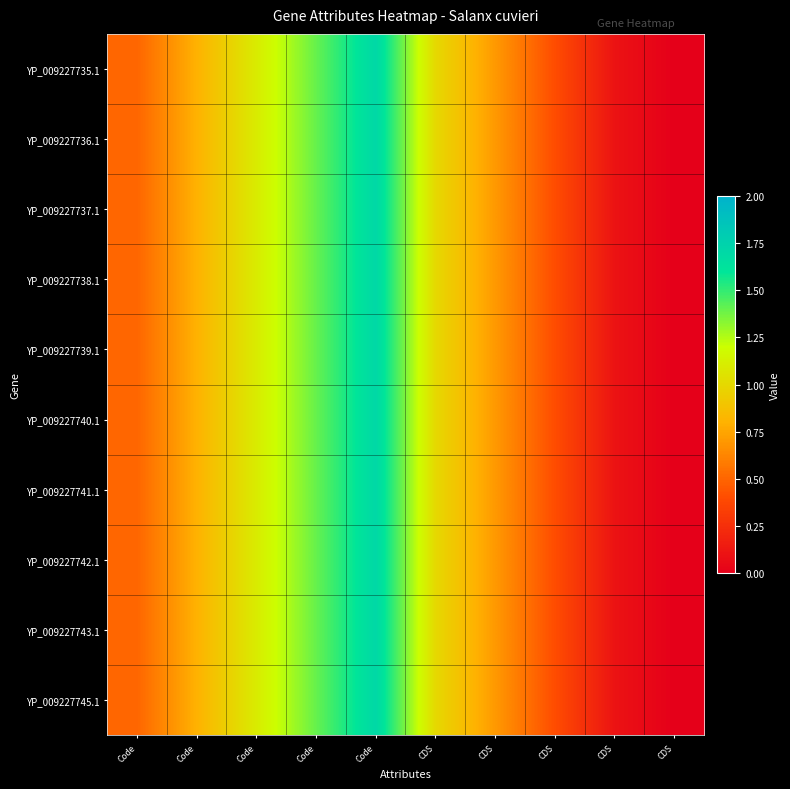

Reading left to right, transcribe all the data shown in this chart.

YP_009227735.1: Code=0.5	Code=0.8	Code=1.1	Code=1.4	Code=1.7	CDS=1.0	CDS=0.7	CDS=0.4	CDS=0.1	CDS=0.0
YP_009227736.1: Code=0.5	Code=0.8	Code=1.1	Code=1.4	Code=1.7	CDS=1.0	CDS=0.7	CDS=0.4	CDS=0.1	CDS=0.0
YP_009227737.1: Code=0.5	Code=0.8	Code=1.1	Code=1.4	Code=1.7	CDS=1.0	CDS=0.7	CDS=0.4	CDS=0.1	CDS=0.0
YP_009227738.1: Code=0.5	Code=0.8	Code=1.1	Code=1.4	Code=1.7	CDS=1.0	CDS=0.7	CDS=0.4	CDS=0.1	CDS=0.0
YP_009227739.1: Code=0.5	Code=0.8	Code=1.1	Code=1.4	Code=1.7	CDS=1.0	CDS=0.7	CDS=0.4	CDS=0.1	CDS=0.0
YP_009227740.1: Code=0.5	Code=0.8	Code=1.1	Code=1.4	Code=1.7	CDS=1.0	CDS=0.7	CDS=0.4	CDS=0.1	CDS=0.0
YP_009227741.1: Code=0.5	Code=0.8	Code=1.1	Code=1.4	Code=1.7	CDS=1.0	CDS=0.7	CDS=0.4	CDS=0.1	CDS=0.0
YP_009227742.1: Code=0.5	Code=0.8	Code=1.1	Code=1.4	Code=1.7	CDS=1.0	CDS=0.7	CDS=0.4	CDS=0.1	CDS=0.0
YP_009227743.1: Code=0.5	Code=0.8	Code=1.1	Code=1.4	Code=1.7	CDS=1.0	CDS=0.7	CDS=0.4	CDS=0.1	CDS=0.0
YP_009227745.1: Code=0.5	Code=0.8	Code=1.1	Code=1.4	Code=1.7	CDS=1.0	CDS=0.7	CDS=0.4	CDS=0.1	CDS=0.0